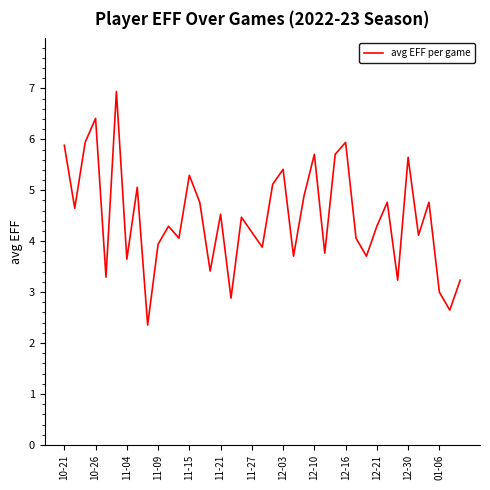

What is the sum of all values?

173.6